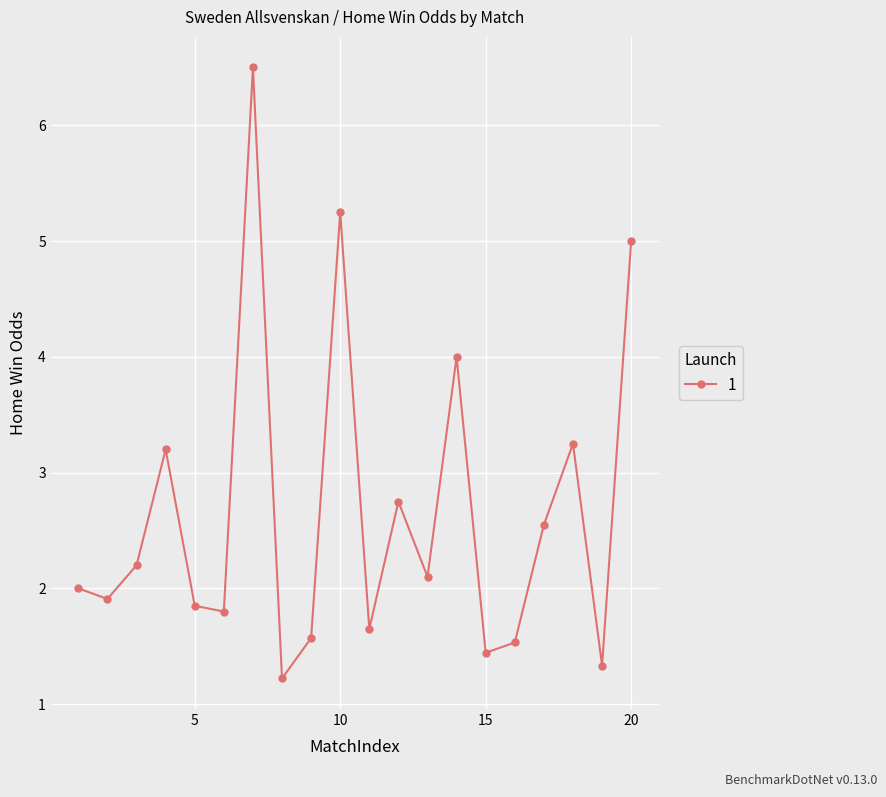

What is the greatest value displayed?

6.5